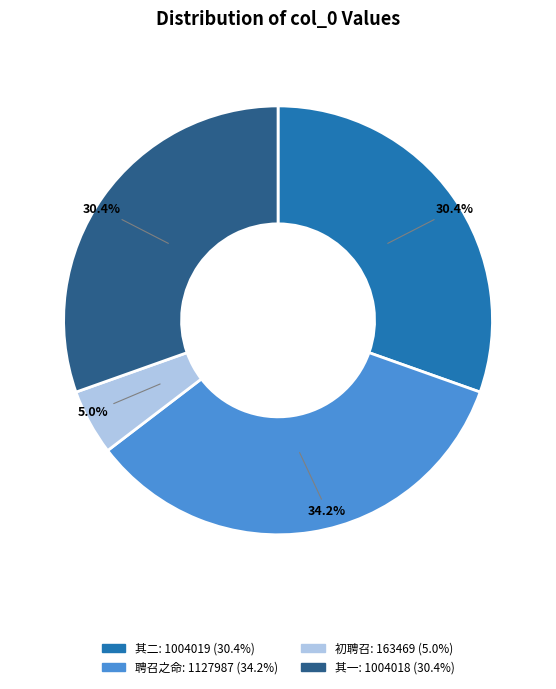

How many segments does this pie chart have?

4